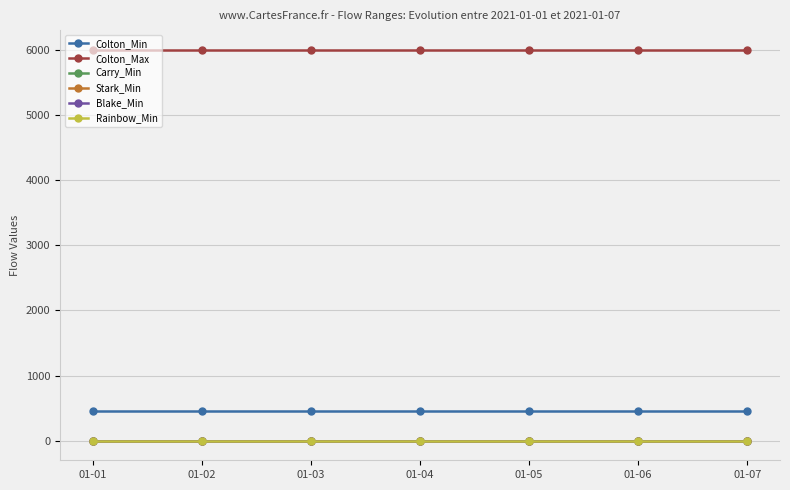

What is the total value across all series at 01-01?

6450